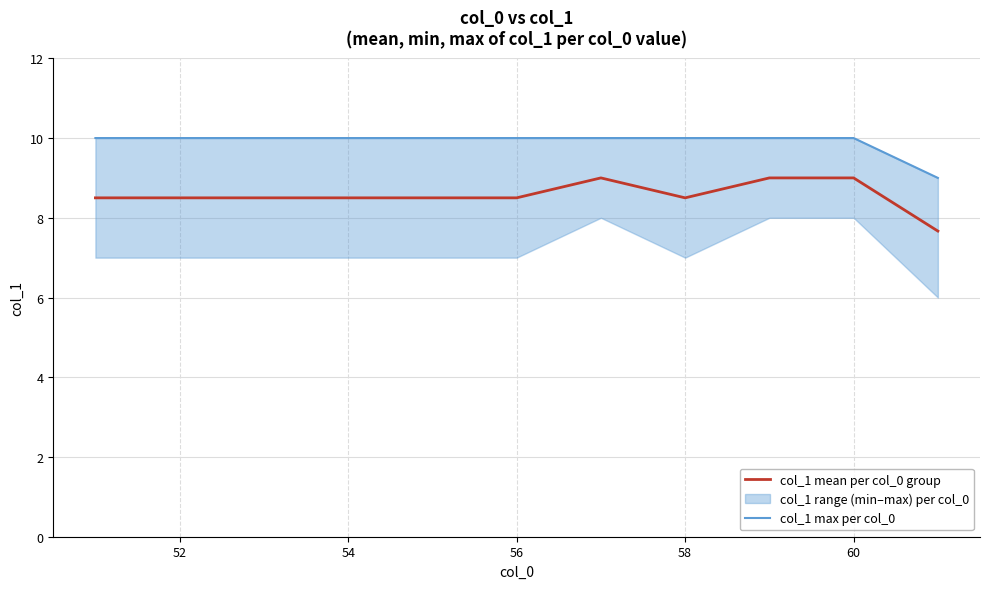

What is the maximum value for col_1 mean per col_0 group?

9.0